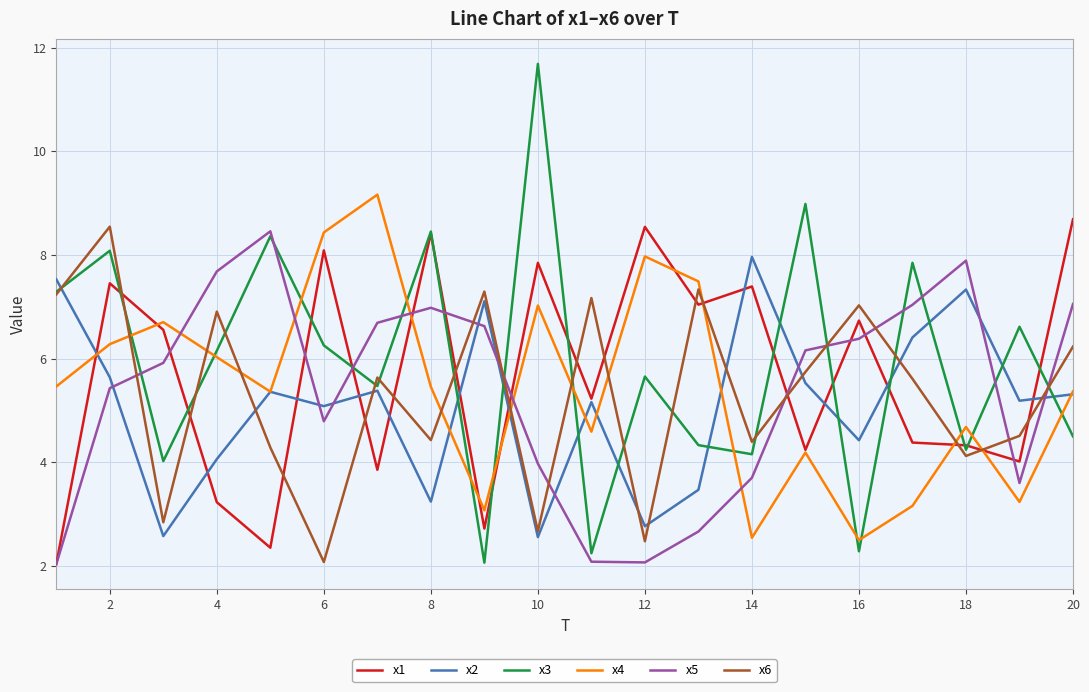

What is the sum of all x1 values?

113.2